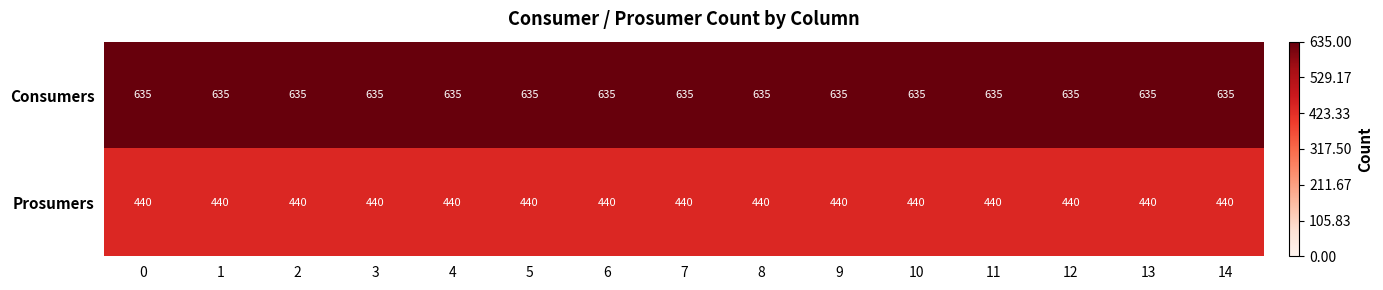

The value of Consumers at 4 is 635. True or false?

True